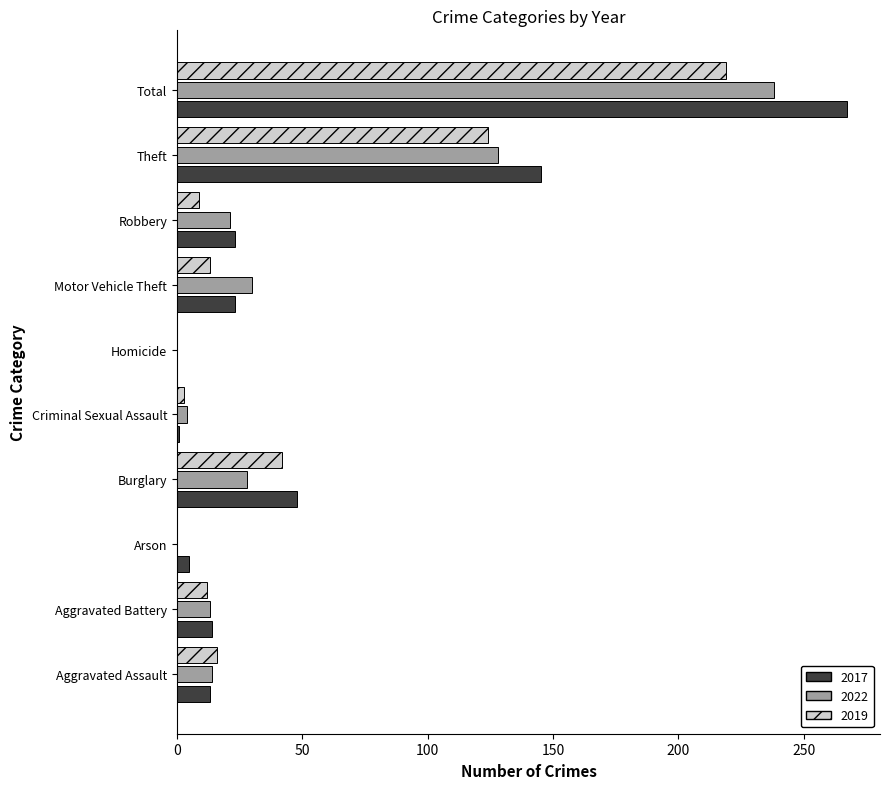

At which label does 2017 reach its peak?

Total